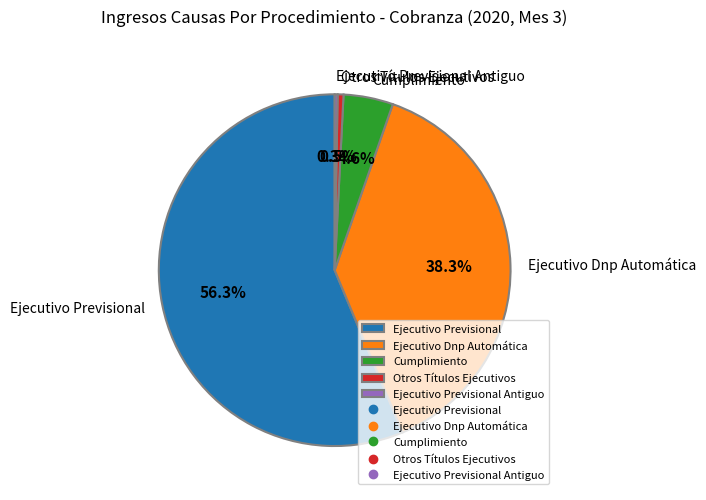

What is the largest slice in the pie chart?

Ejecutivo Previsional